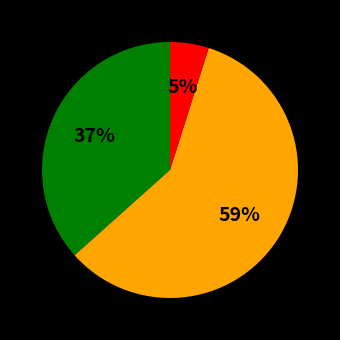

To the nearest percent, what is the average slice percentage?

33%